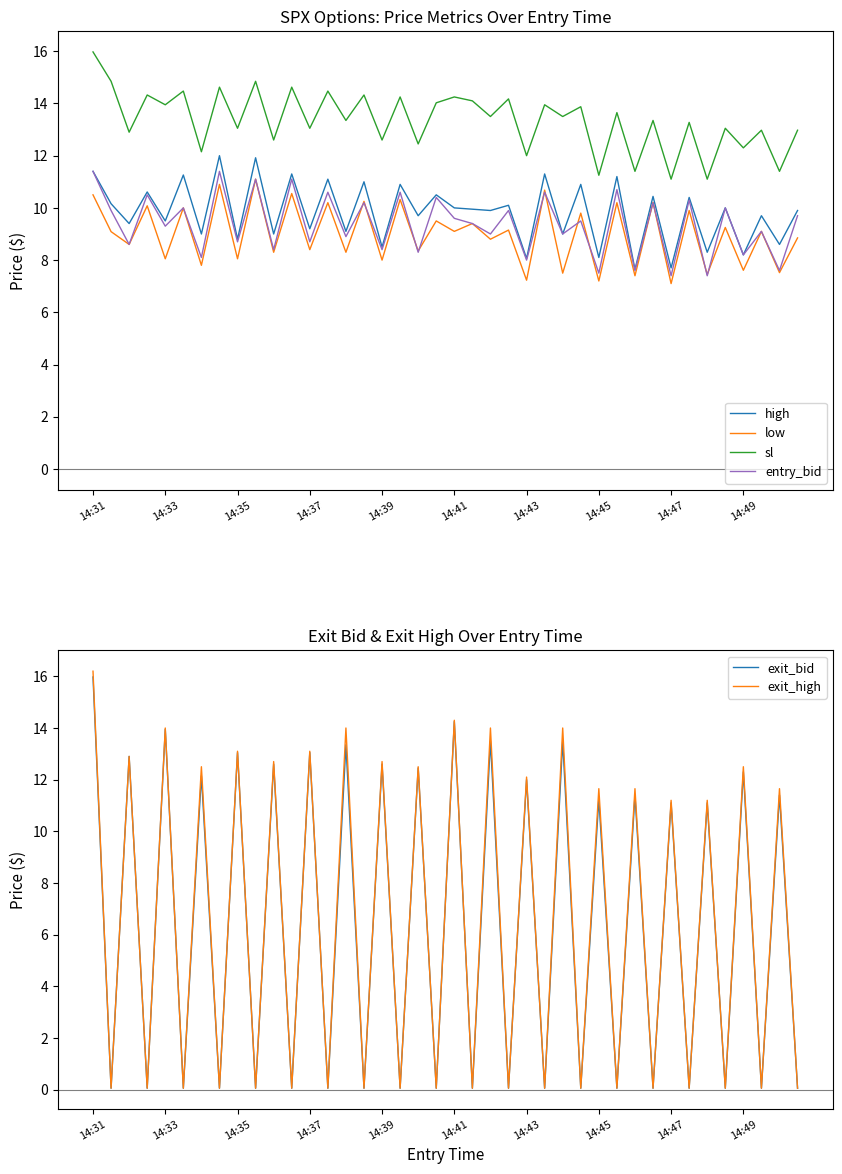

What is the average value of the exit_bid series?

6.4